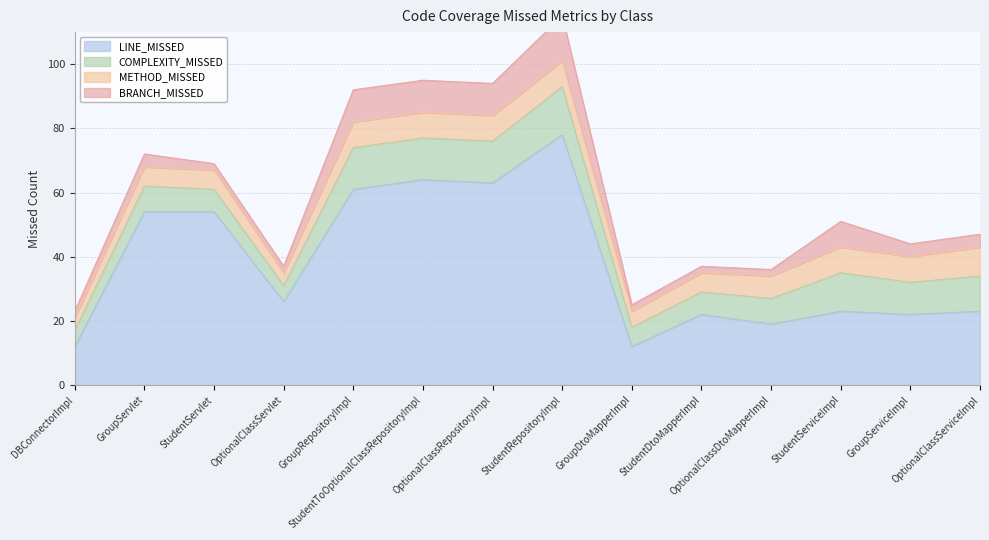

Rank the series at StudentDtoMapperImpl from lowest to highest value.

BRANCH_MISSED, METHOD_MISSED, COMPLEXITY_MISSED, LINE_MISSED